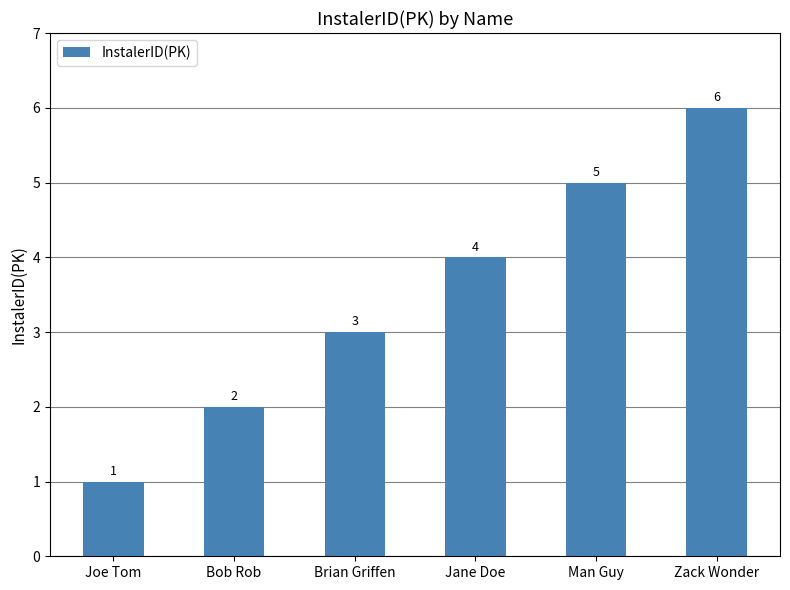

Does the chart contain any negative values?

No